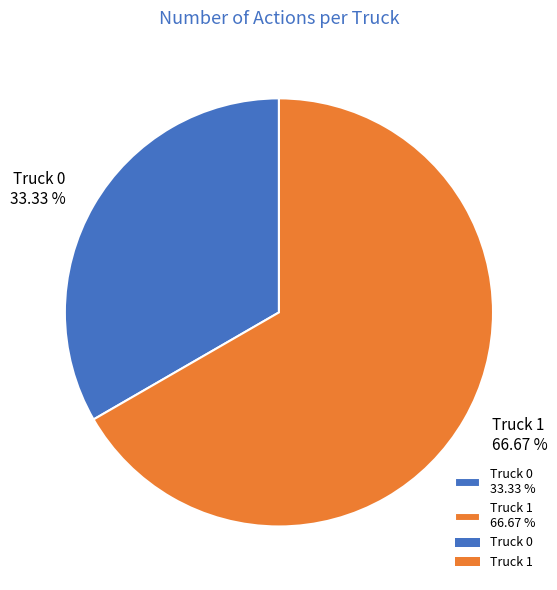

Is the sum of Truck 0 and Truck 1 greater than half?

Yes